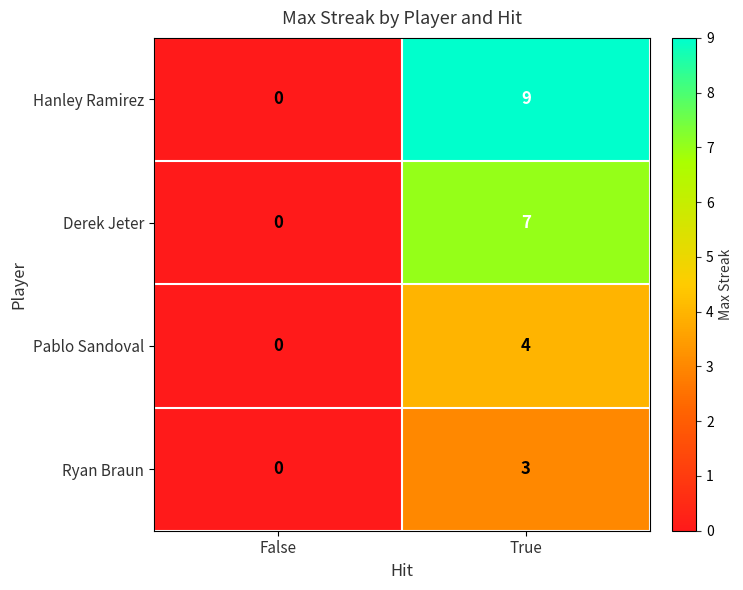

What is the average value of the Derek Jeter series?

4